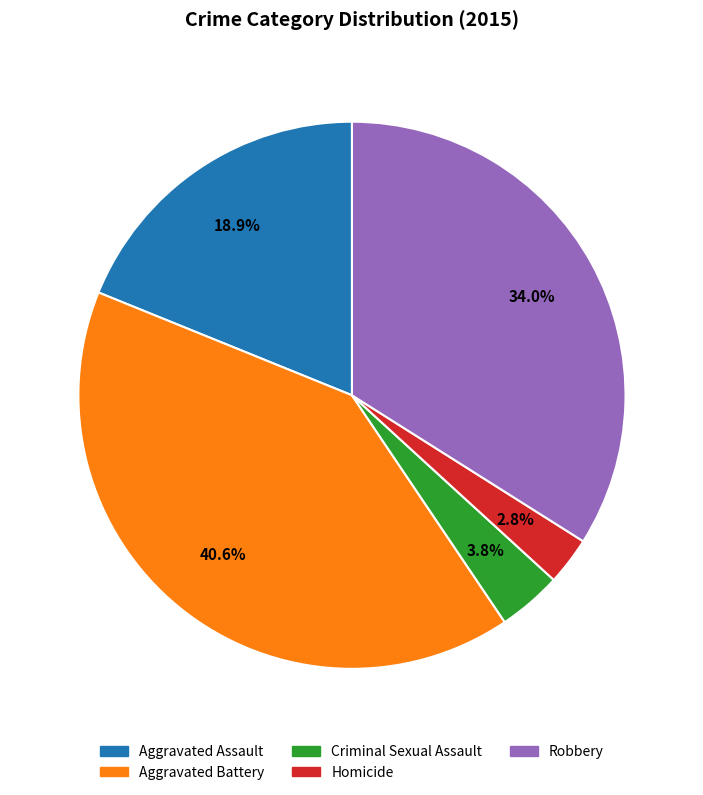

Does Criminal Sexual Assault represent more than half of the total?

No